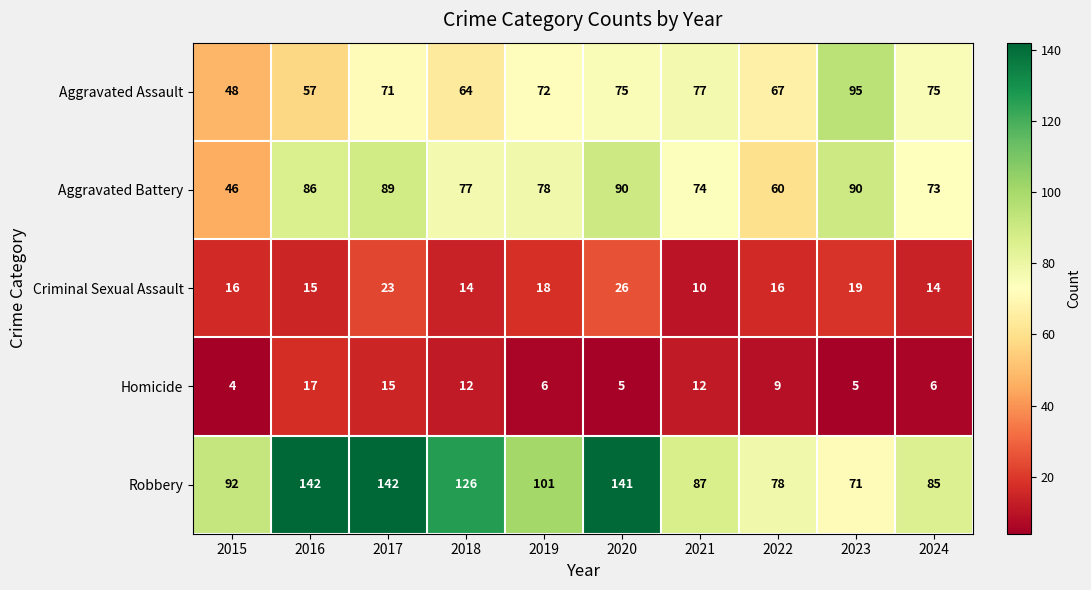

At which category is the sum across all series the highest?

2017